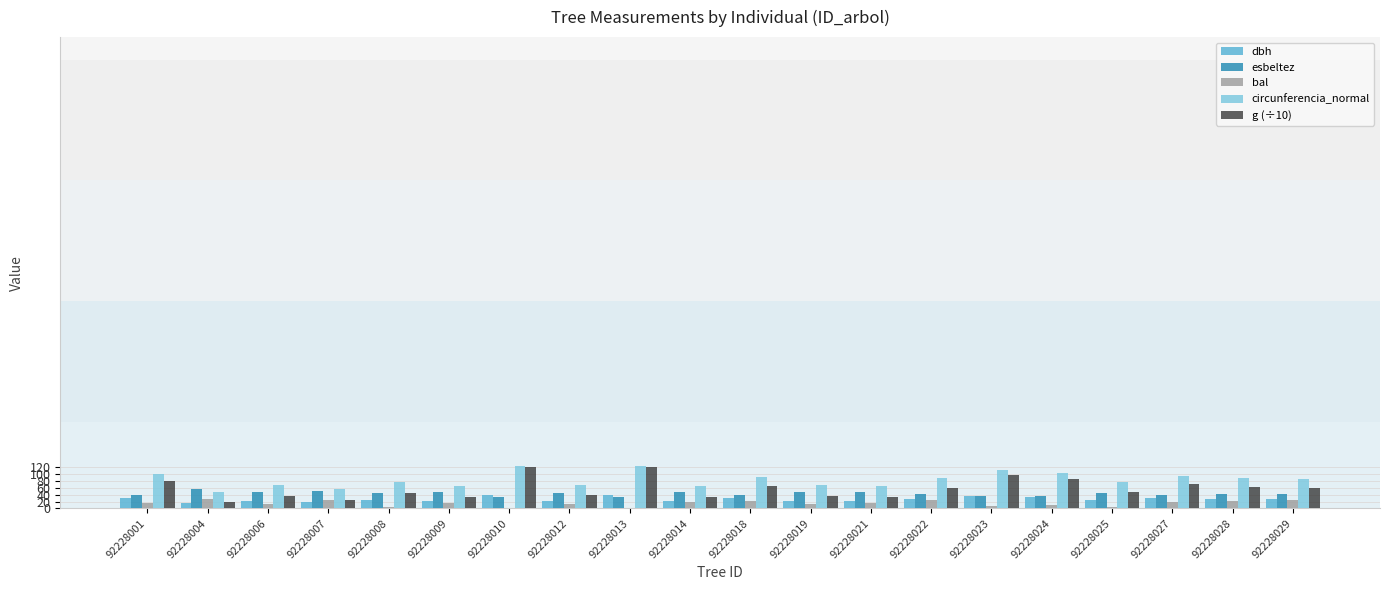

What is the sum of all bal values?

296.3